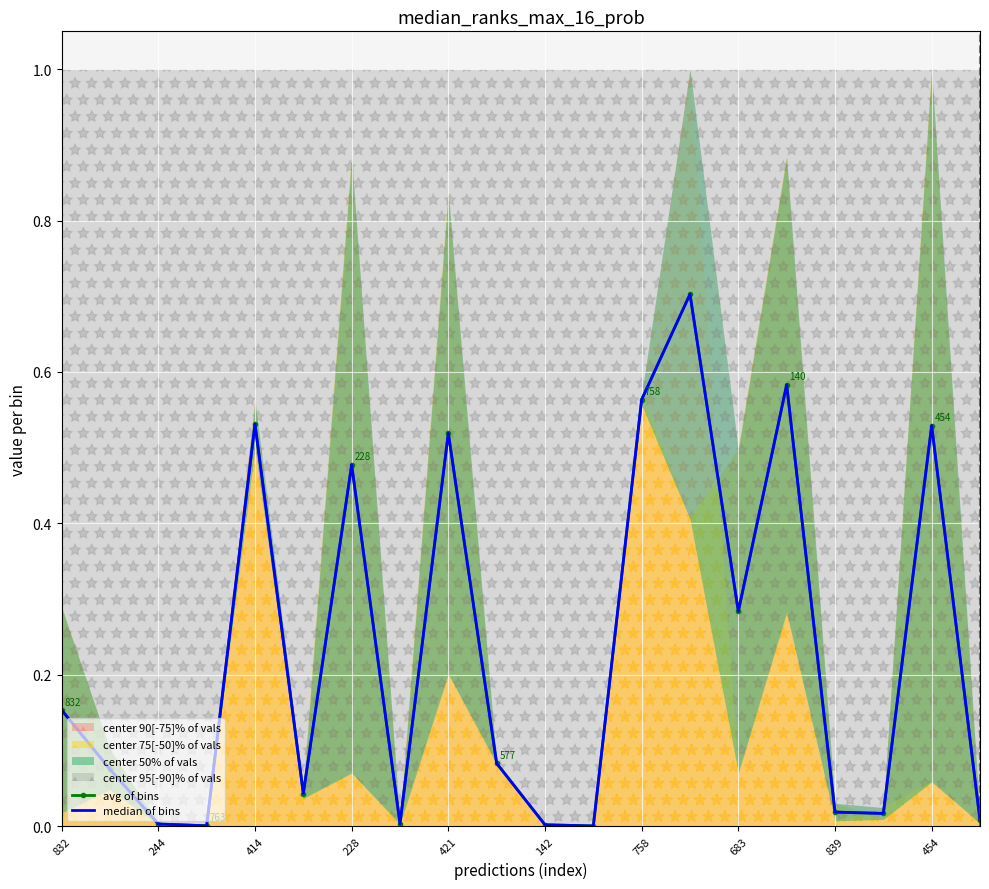

What is the maximum value shown in the chart?

0.7